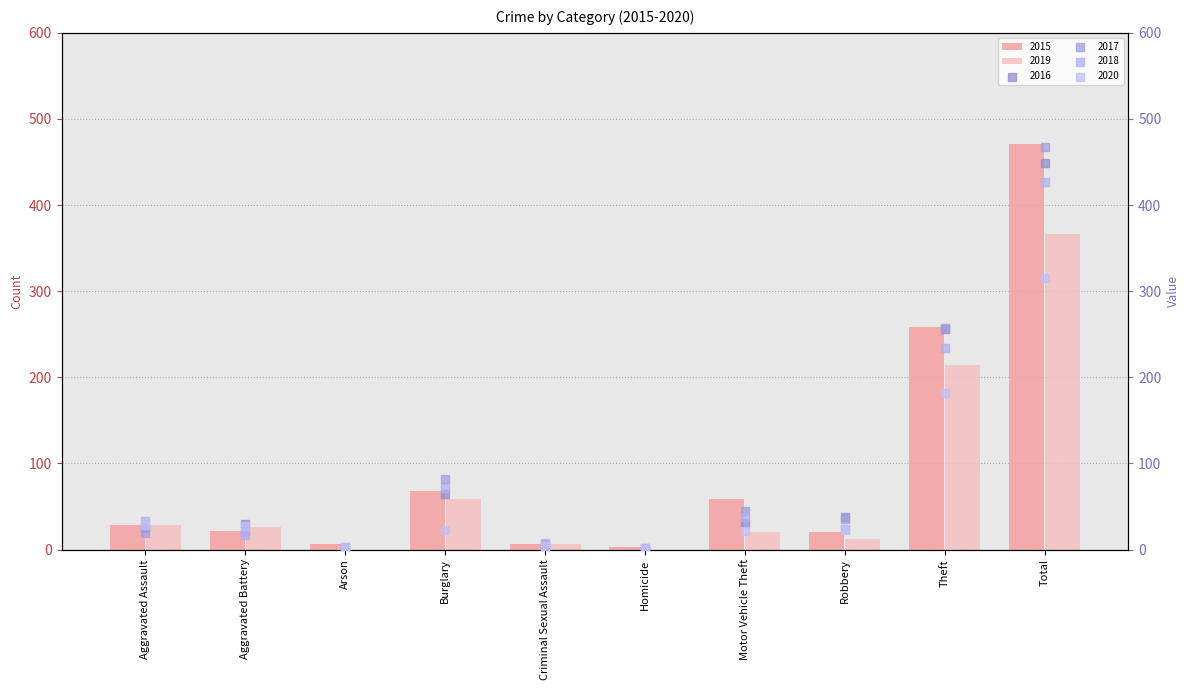

Which series contains the highest Y value?

2015